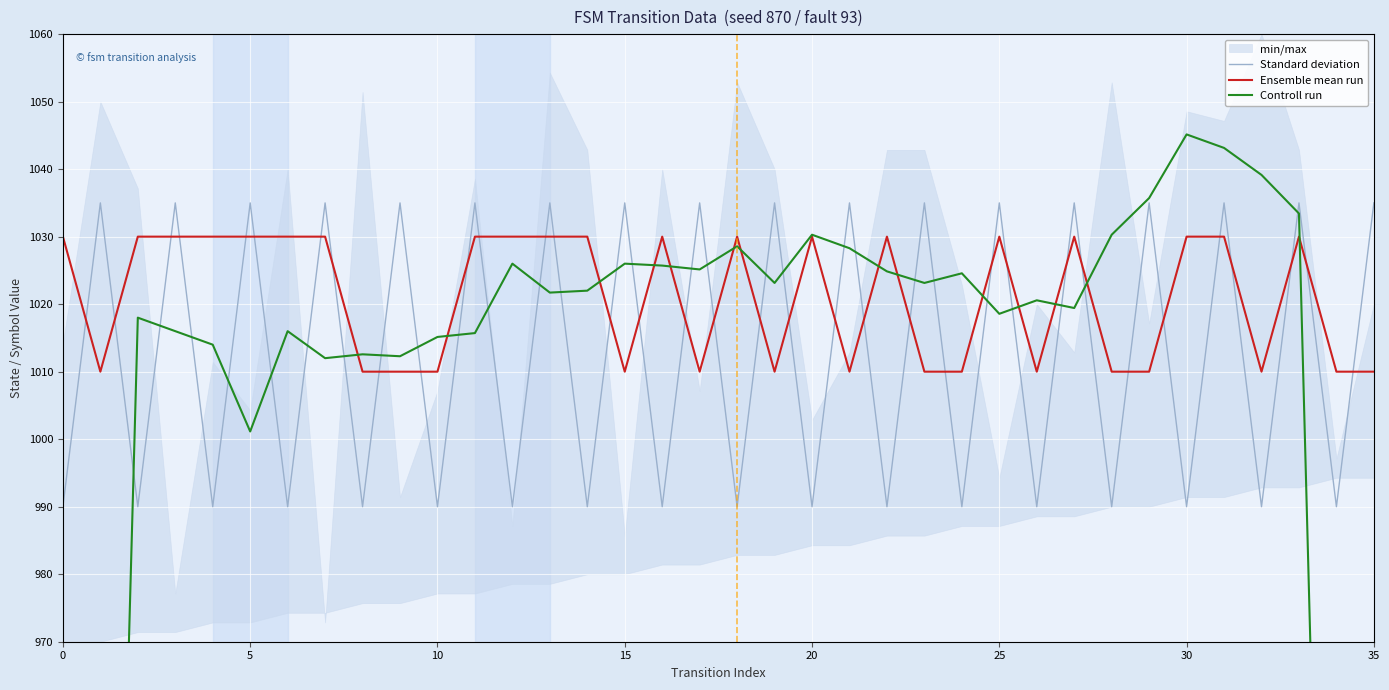

Is it true that Controll run equals 1020.6 at 26?

True